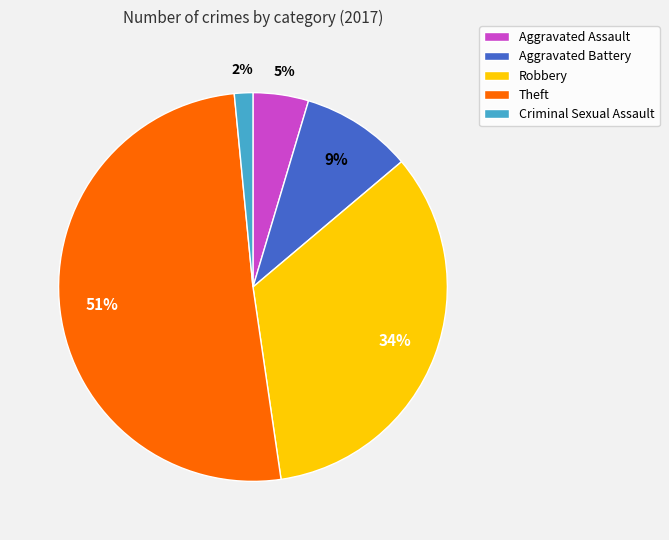

What is the largest slice in the pie chart?

Theft